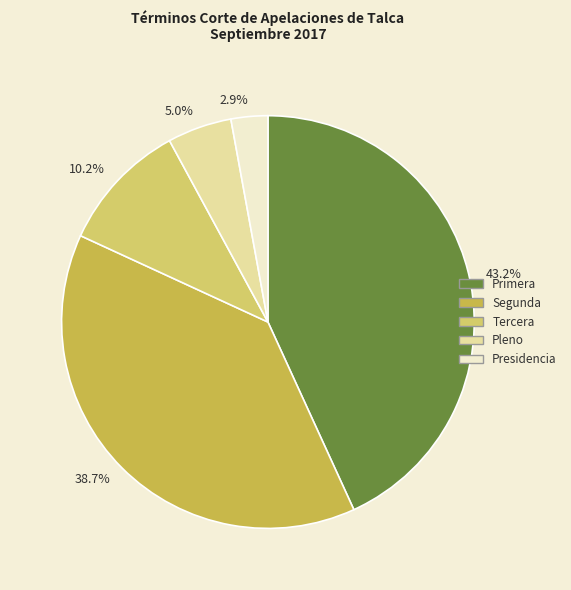

To the nearest percent, what is the difference between the largest and smallest slice percentages?

40%